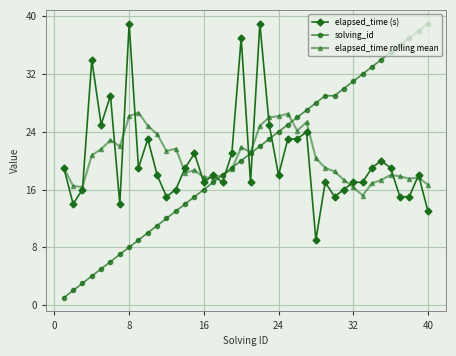

True or false: solving_id and elapsed_time rolling mean intersect in this chart.

True